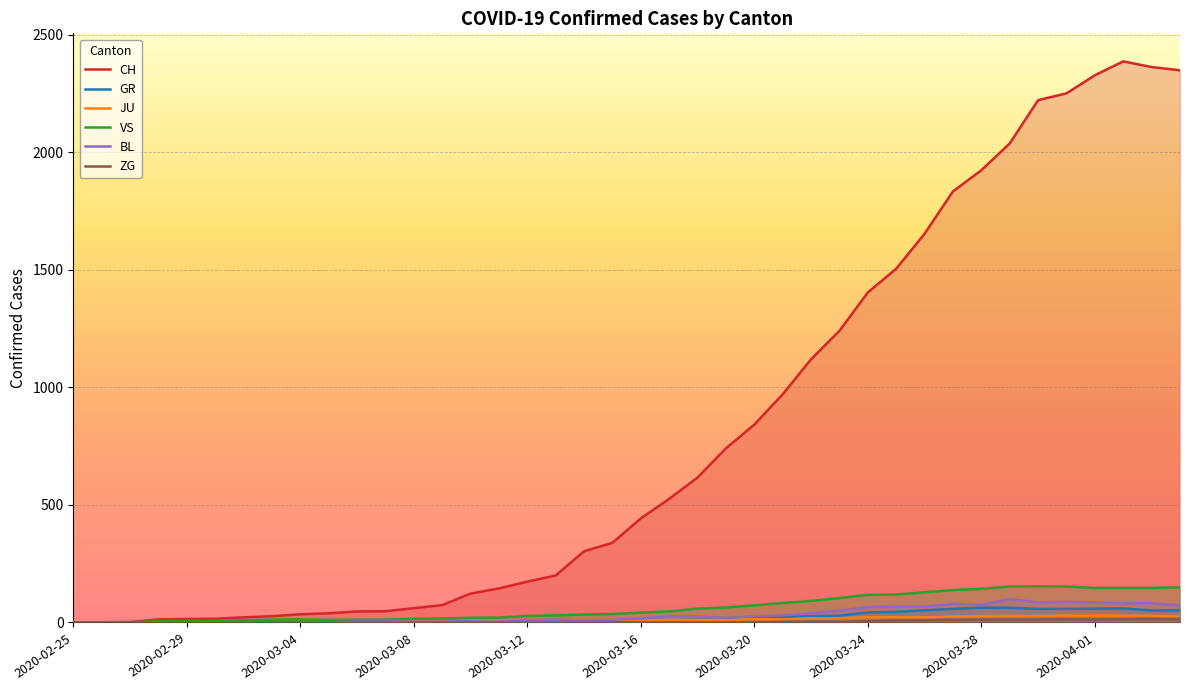

True or false: CH and JU cross at least once.

False